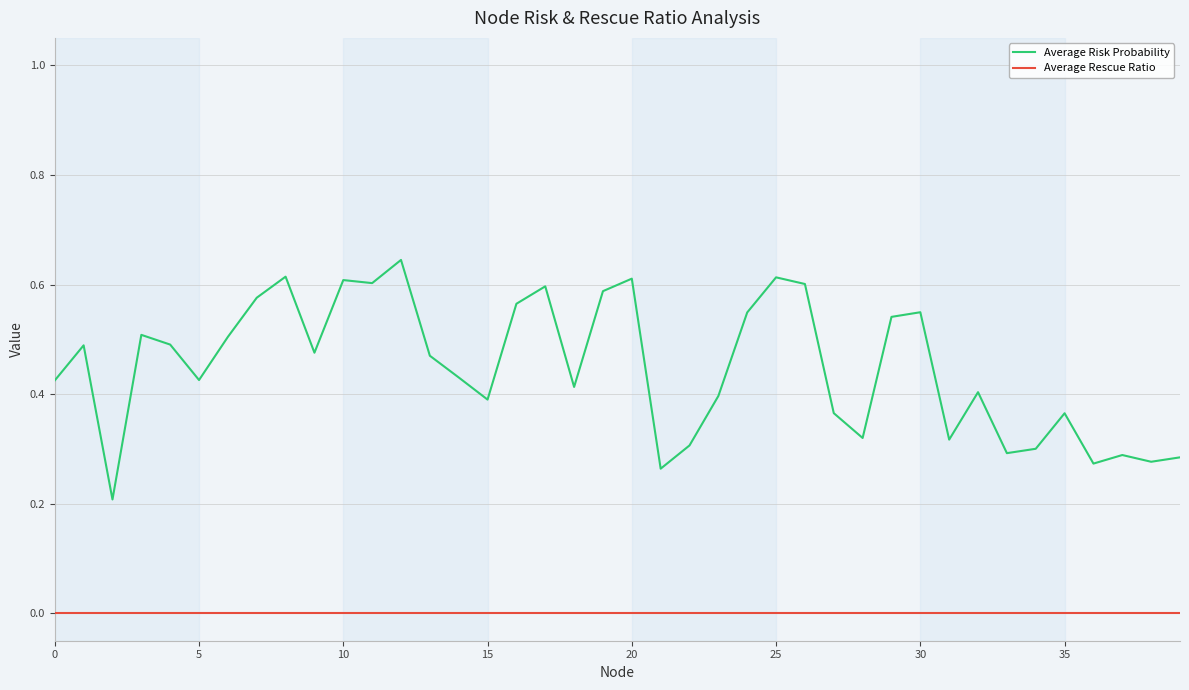

True or false: Average Rescue Ratio and Average Risk Probability intersect in this chart.

False